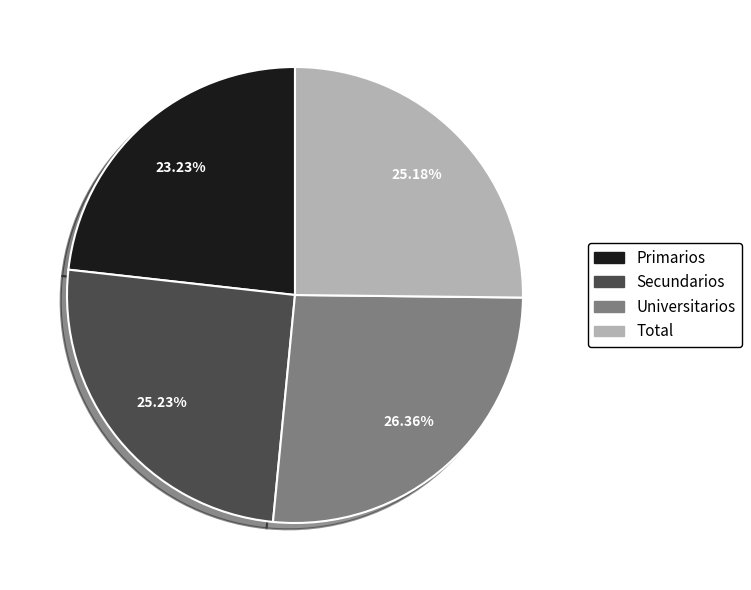

To the nearest percent, what is the difference between the Universitarios and Secundarios slice percentages?

1%